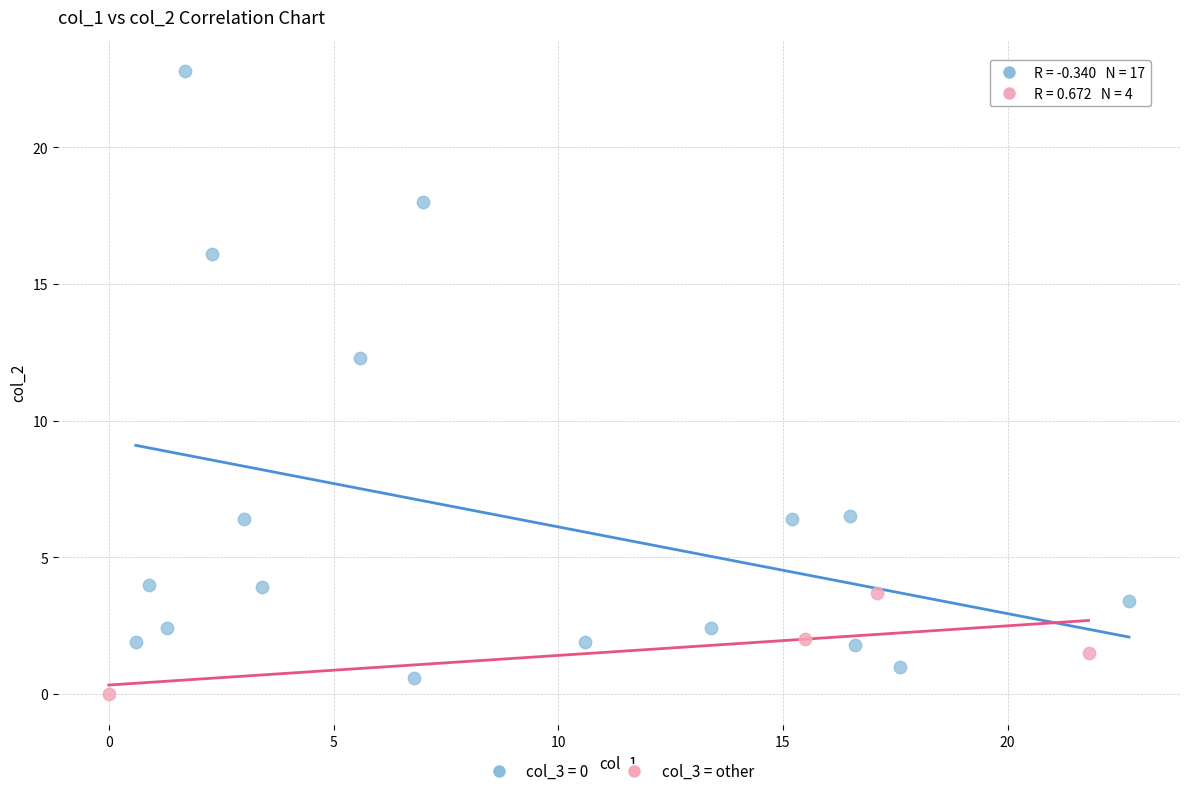

Which series reaches the maximum Y coordinate?

col_3 = 0